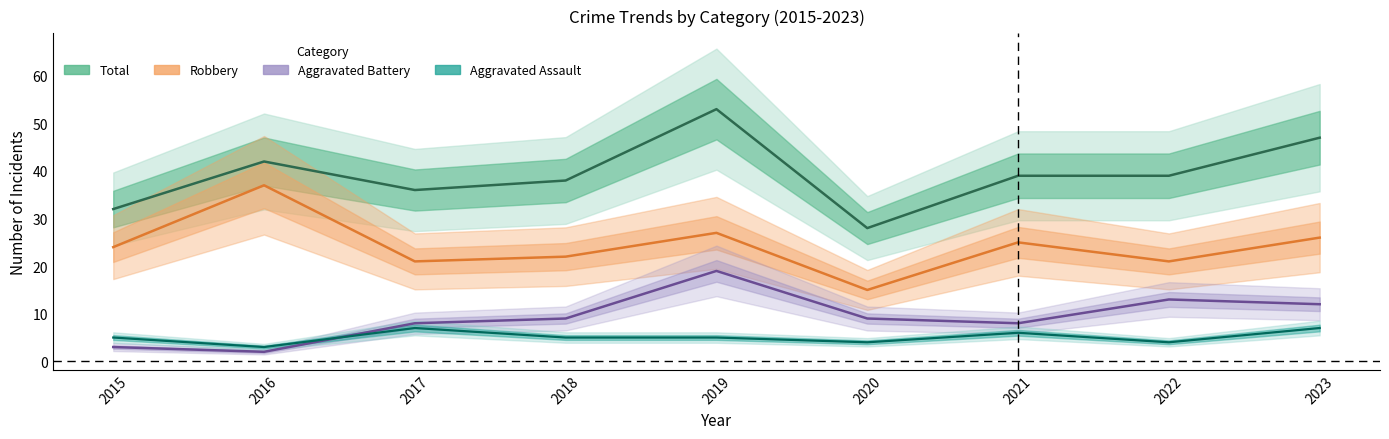

What is the average value of the Aggravated Battery series?

9